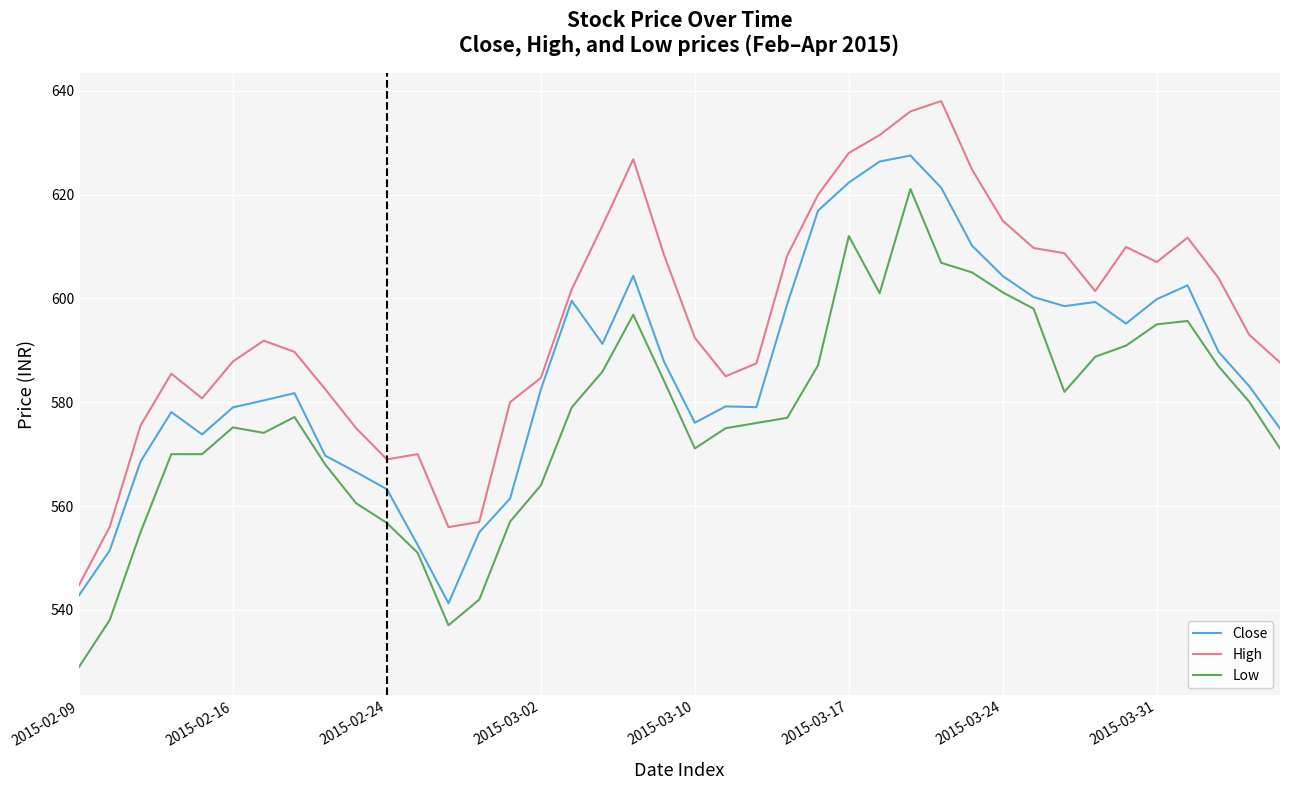

What are all the series names shown in the legend?

Close, High, Low